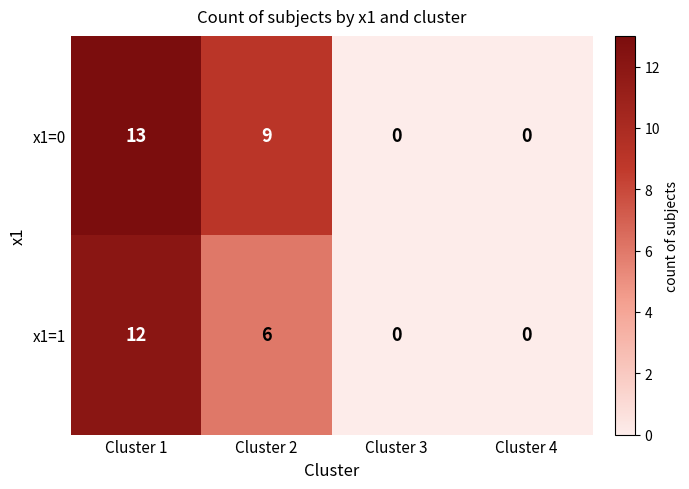

Which series has the largest total across all categories?

x1=0